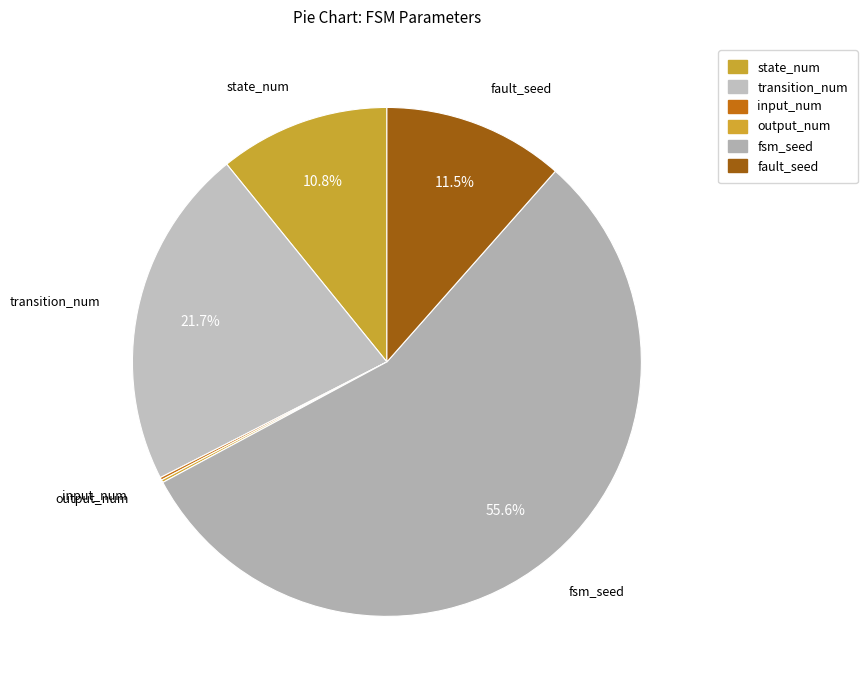

The fault_seed slice represents 20% of the pie. True or false?

False